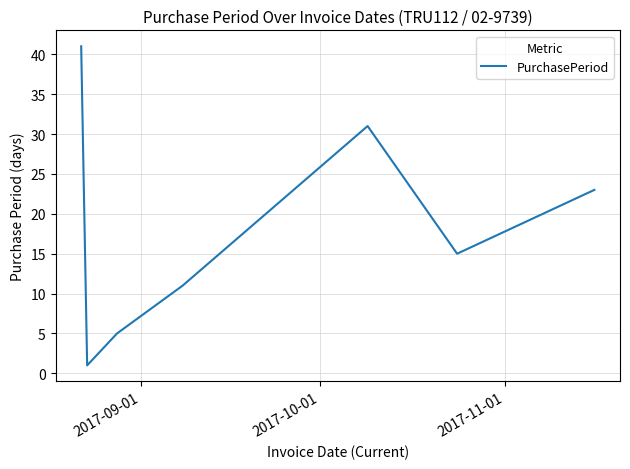

Does the chart have visible grid lines?

Yes